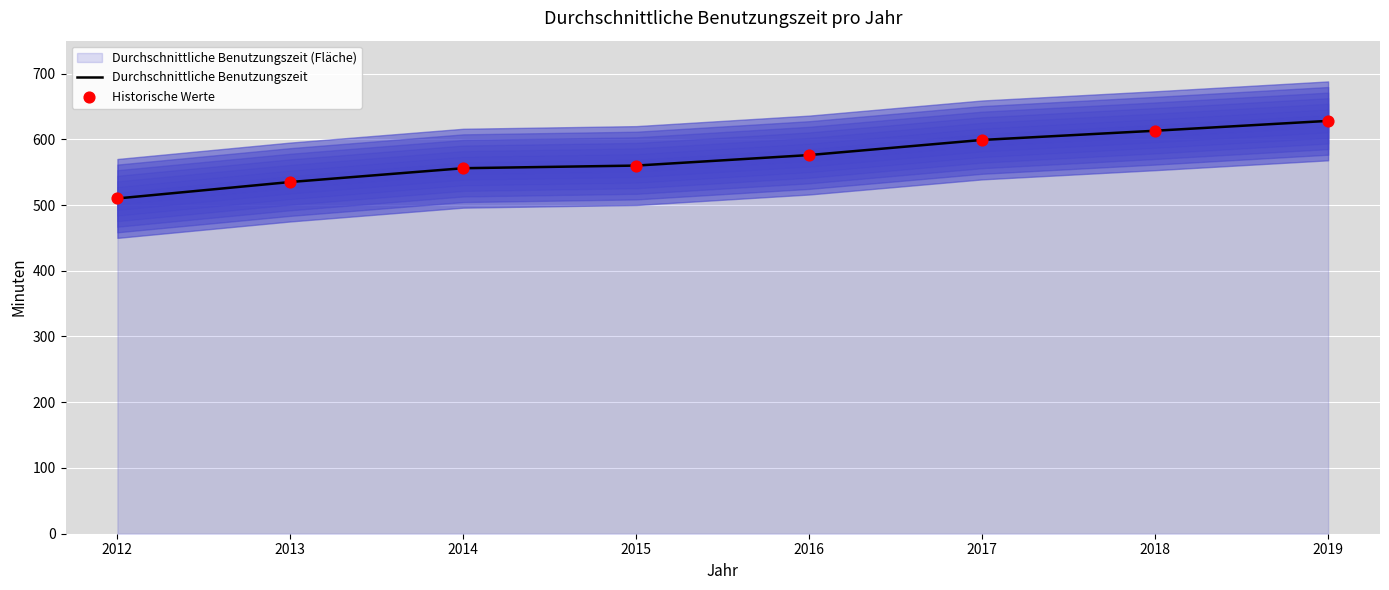

At which category is the sum across all series the highest?

2019